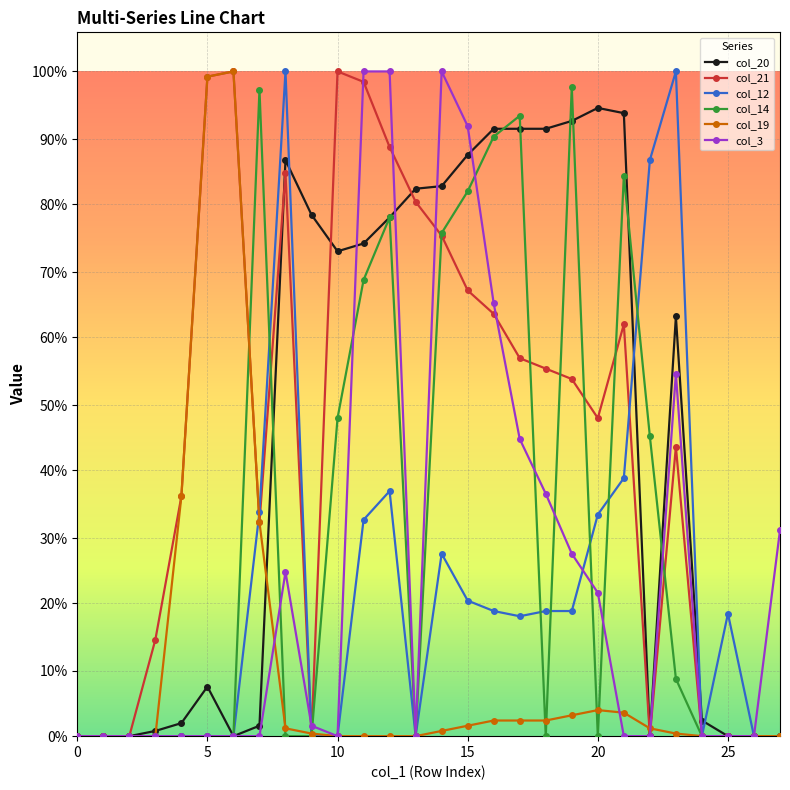

Which series ends up on top after the final intersection of col_19 and col_14?

col_14